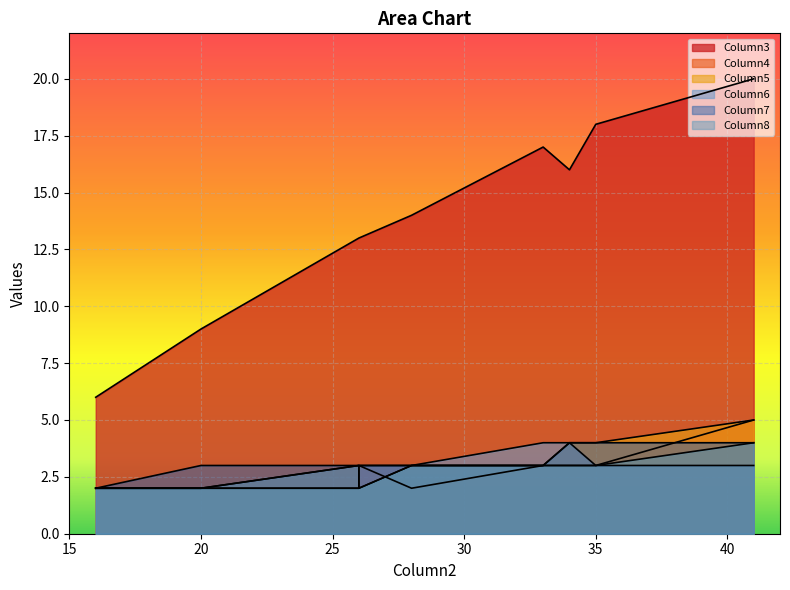

Which has a higher value, 28 or 26?

28